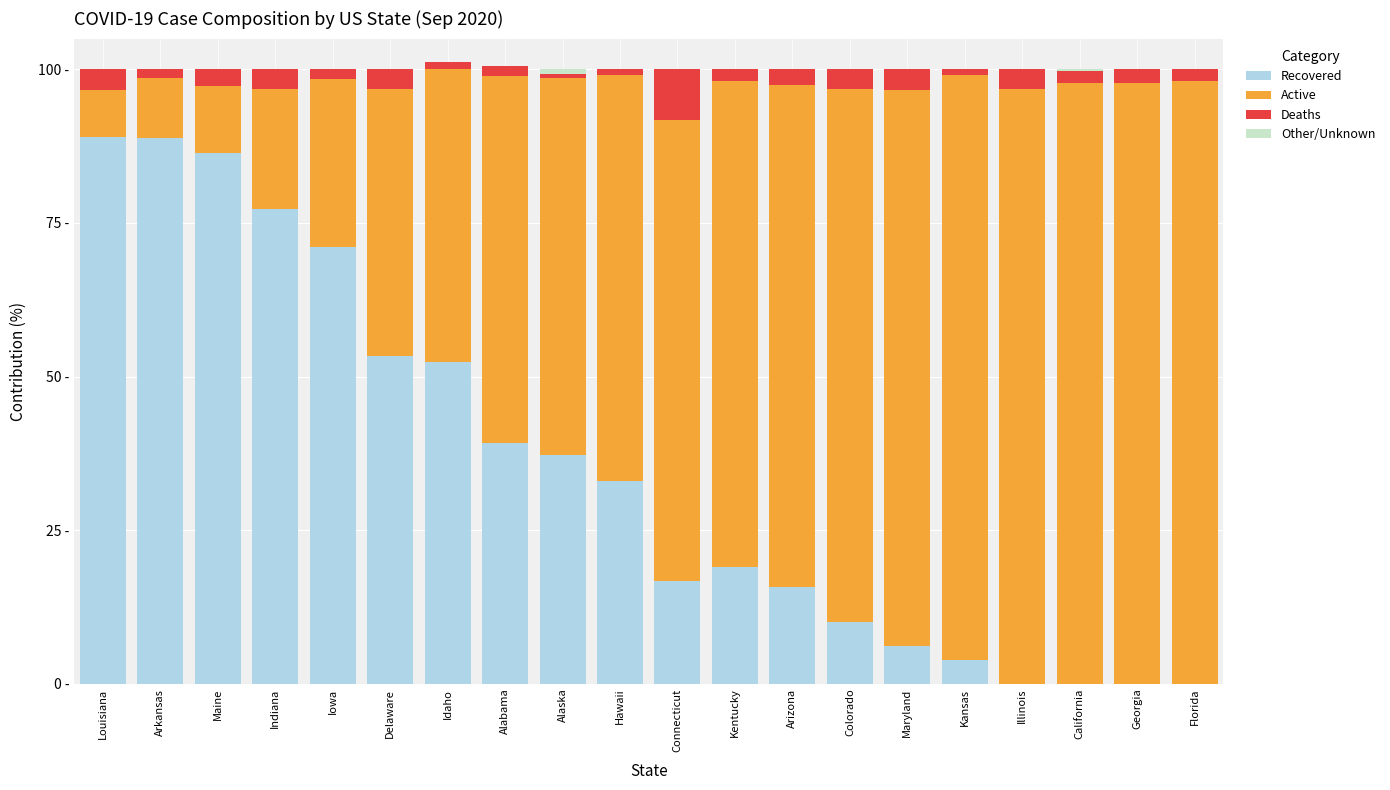

Are the bars grouped side by side (vs. stacked)?

No